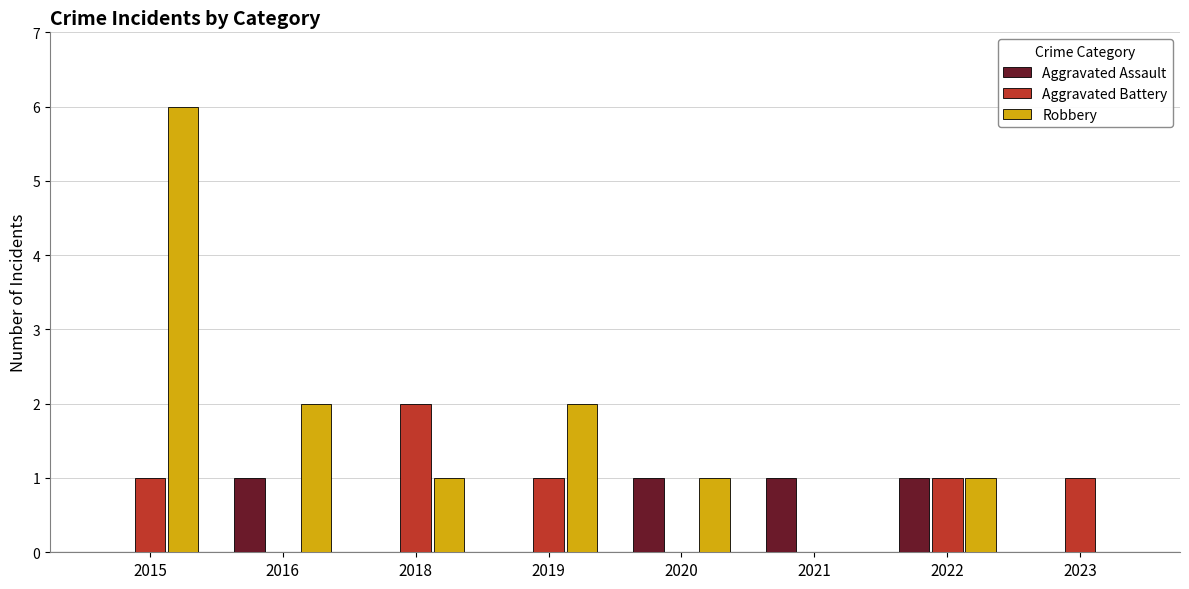

Reading right to left, extract all data points from this chart.

Aggravated Assault: 0	1	1	1	0	0	1	0
Aggravated Battery: 1	1	0	0	1	2	0	1
Robbery: 0	1	0	1	2	1	2	6